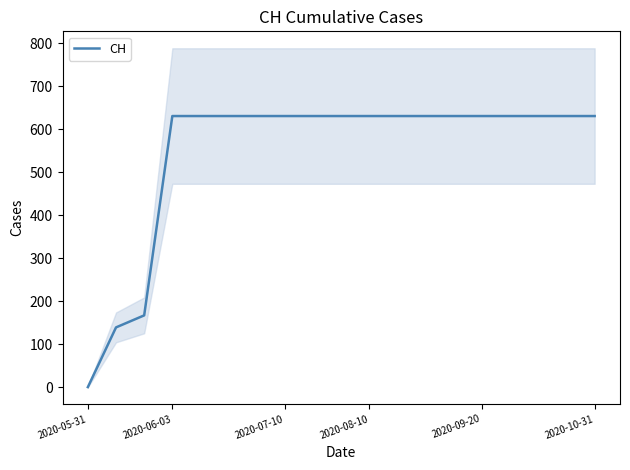

The value of CH at 2020-10-31 is 1113. True or false?

False